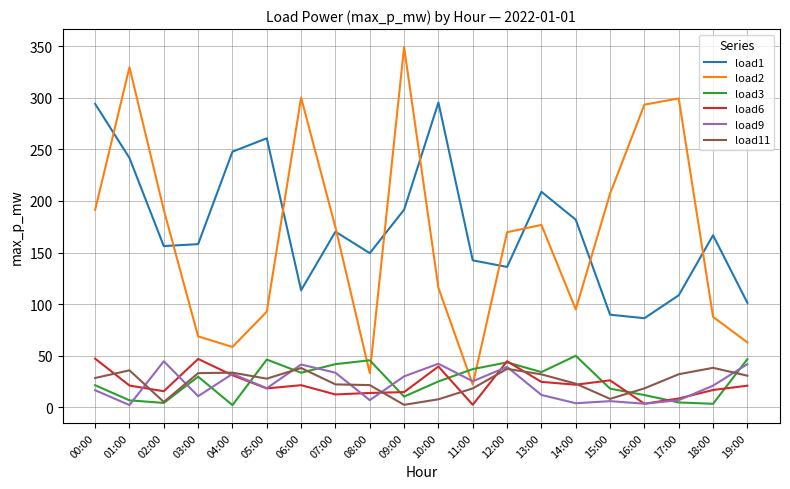

True or false: load6 has a value of 61.8 at 10:00.

False